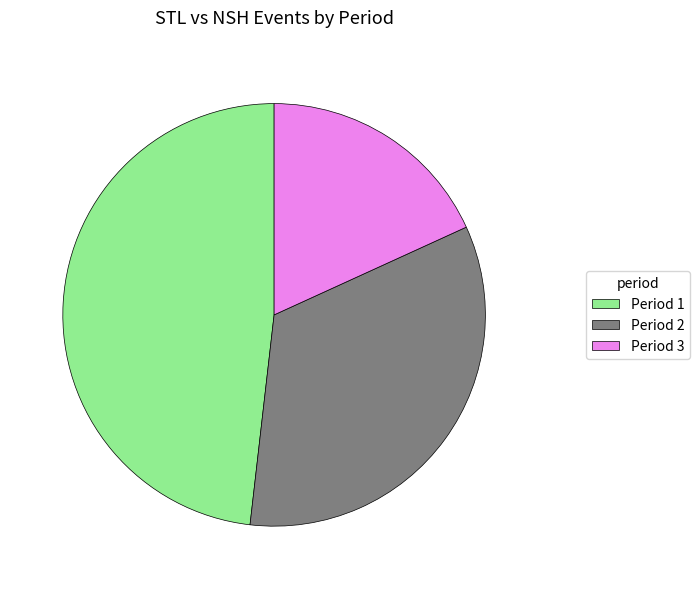

Do Period 3 and Period 2 together represent more than half of the pie?

Yes